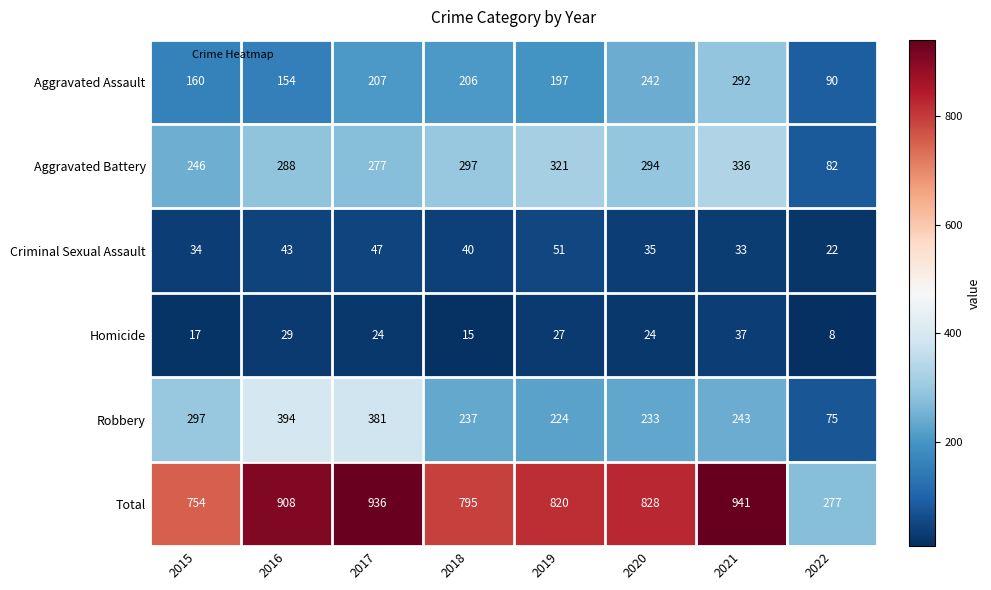

What is the total value across all series at 2016?

1816